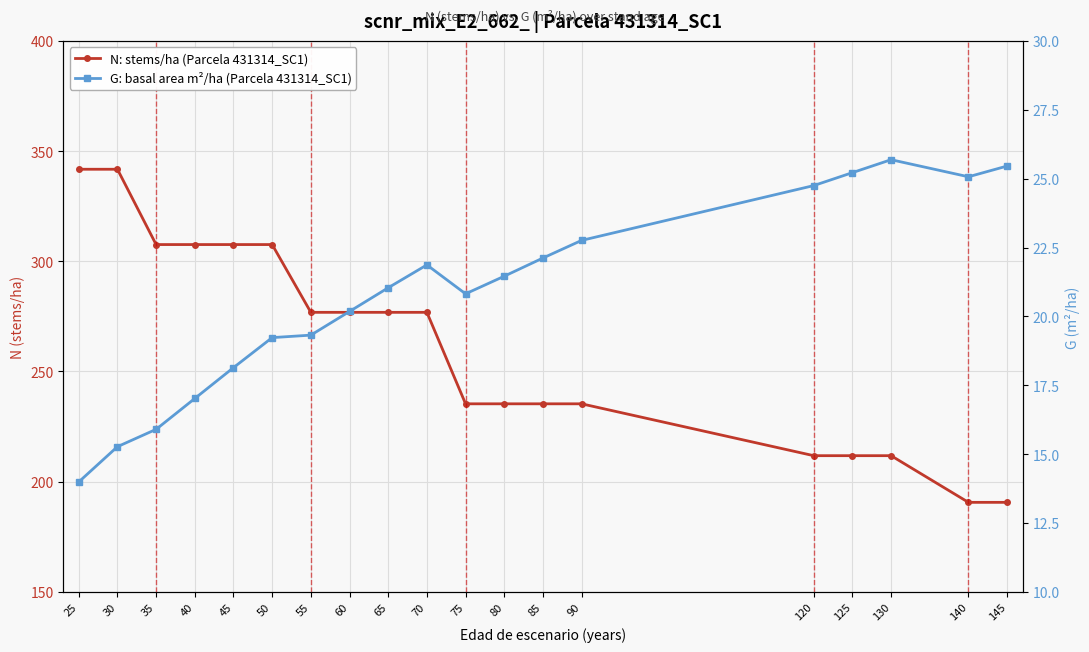

Where is N: stems/ha (Parcela 431314_SC1) nearest to the value 266?

55